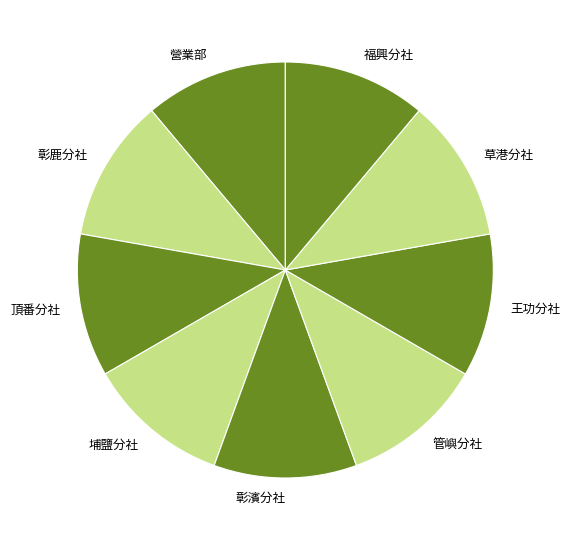

True or false: 彰濱分社 accounts for 11% of the total.

True